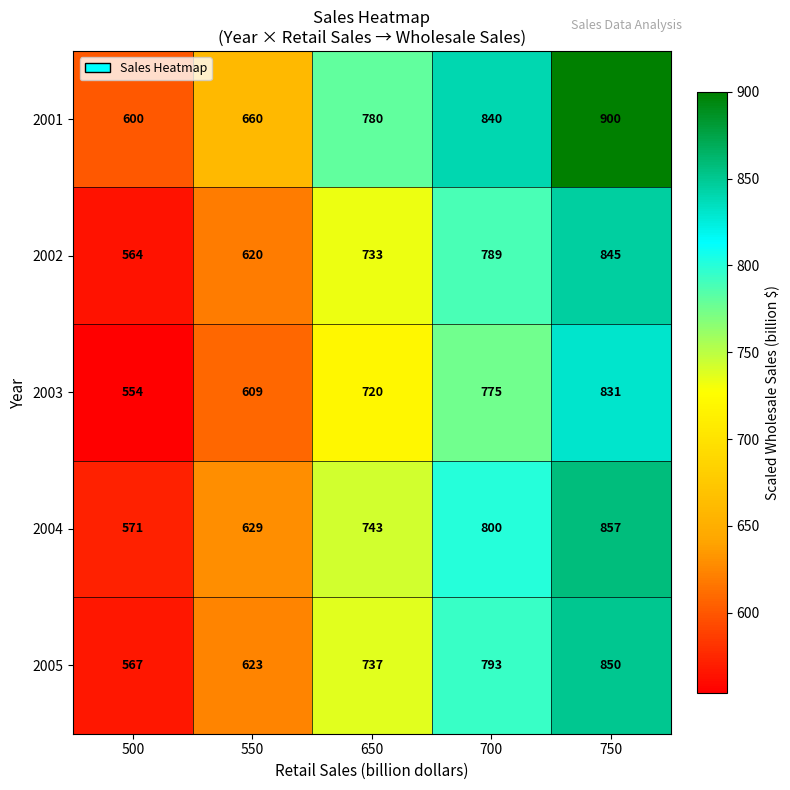

How many series are shown in this chart?

5